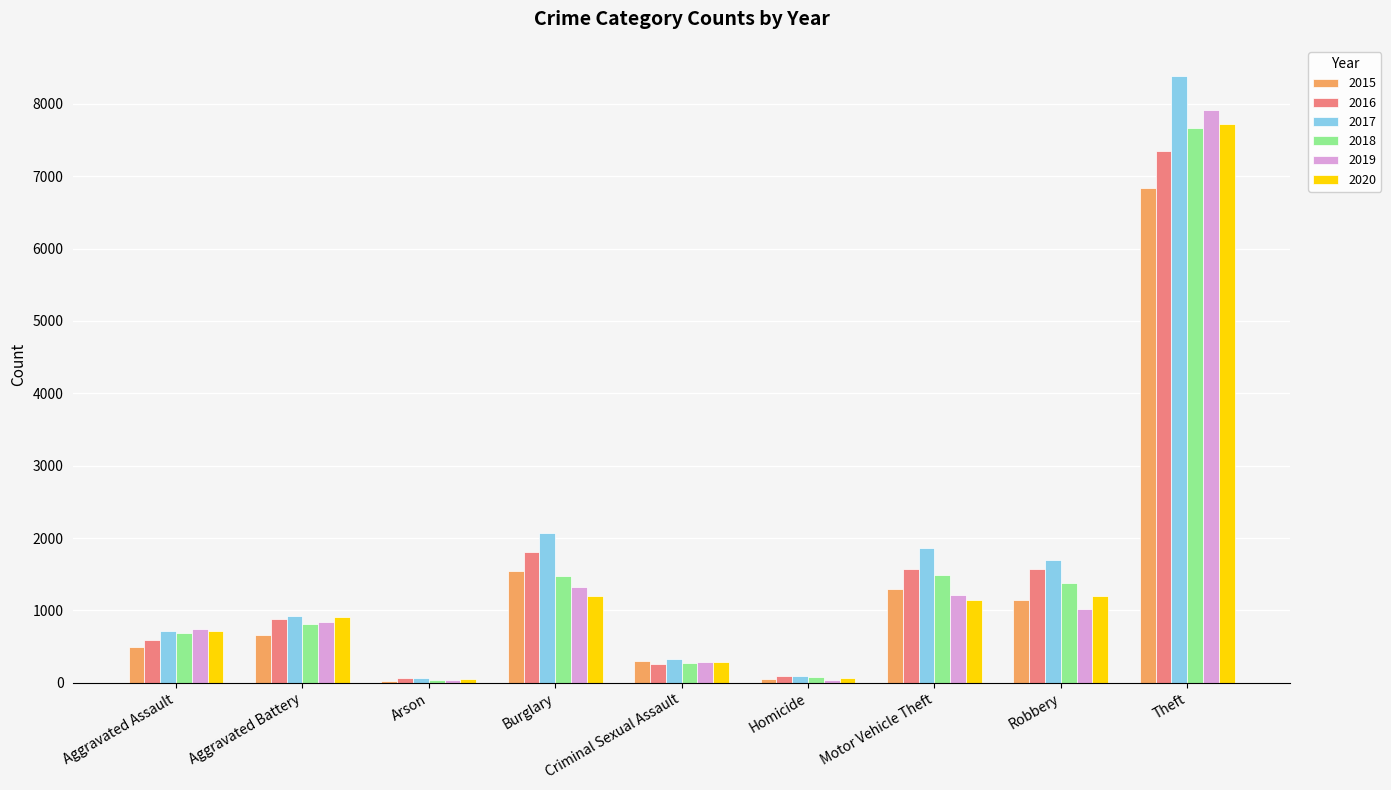

What is the total value across all series at Aggravated Battery?

5011